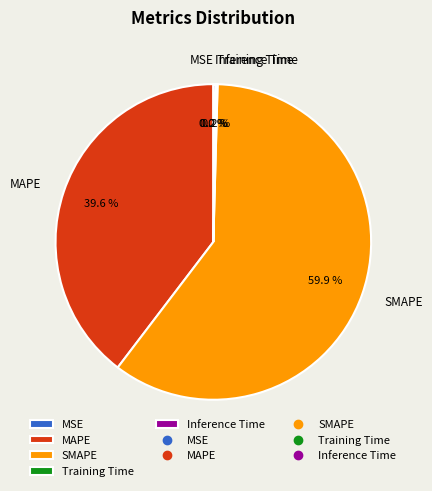

What percentage do SMAPE and MAPE together represent?

99.6%